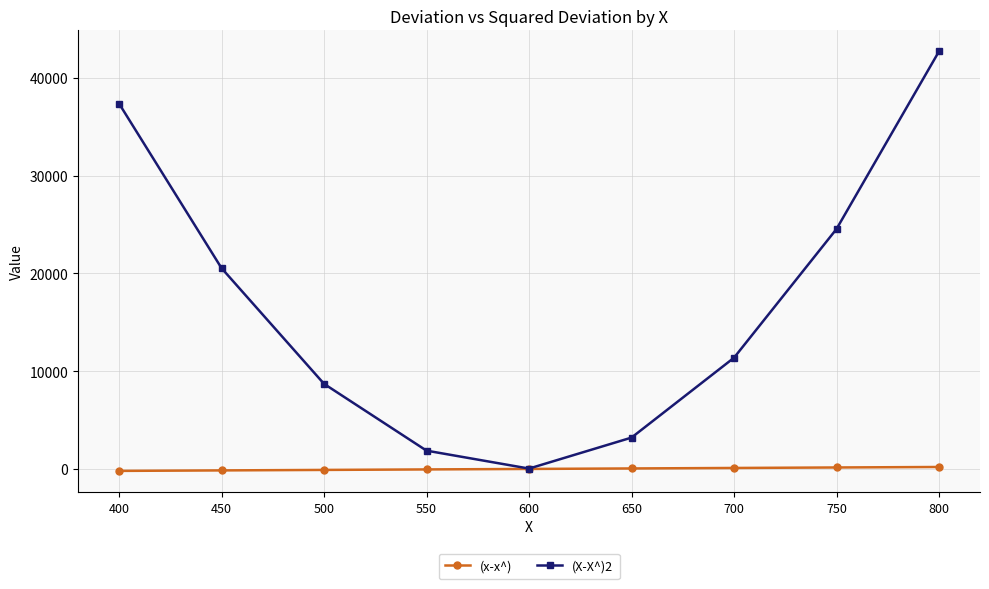

Which series has the largest range (max minus min)?

(X-X^)2